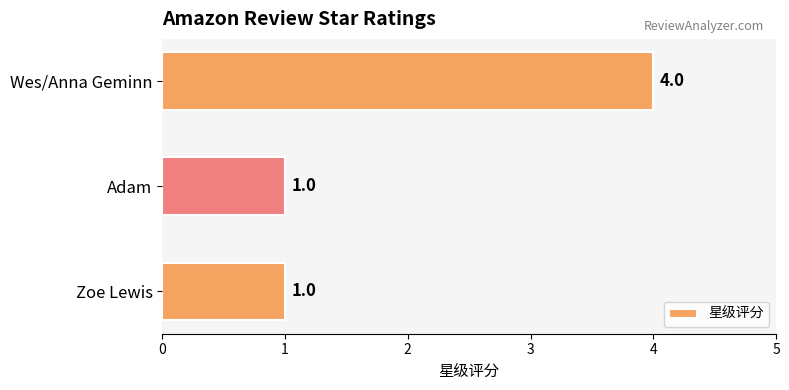

What is the maximum value shown in the chart?

4